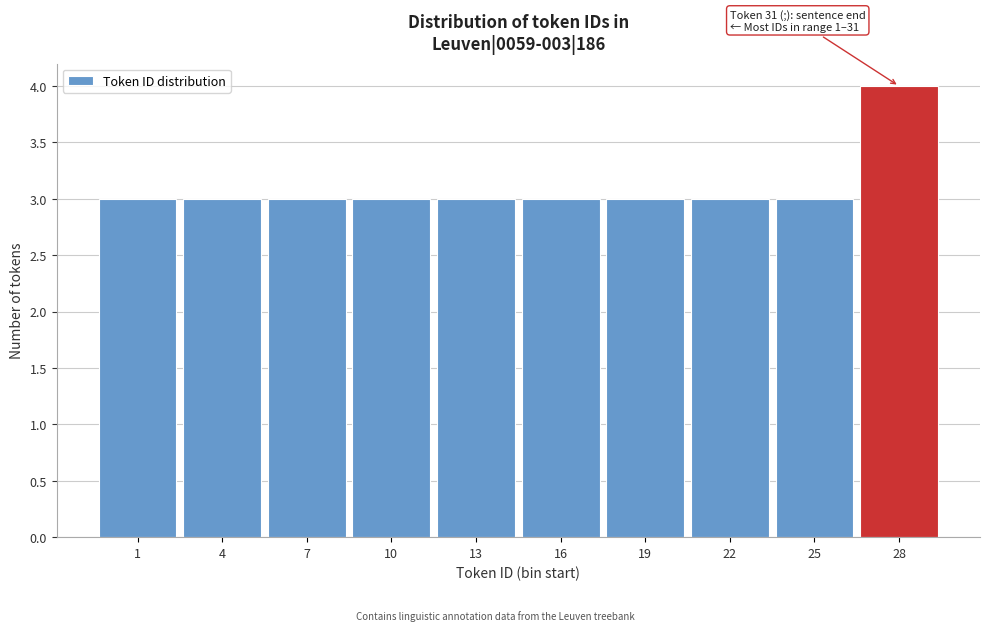

Reading left to right, transcribe all the data shown in this chart.

3	3	3	3	3	3	3	3	3	4